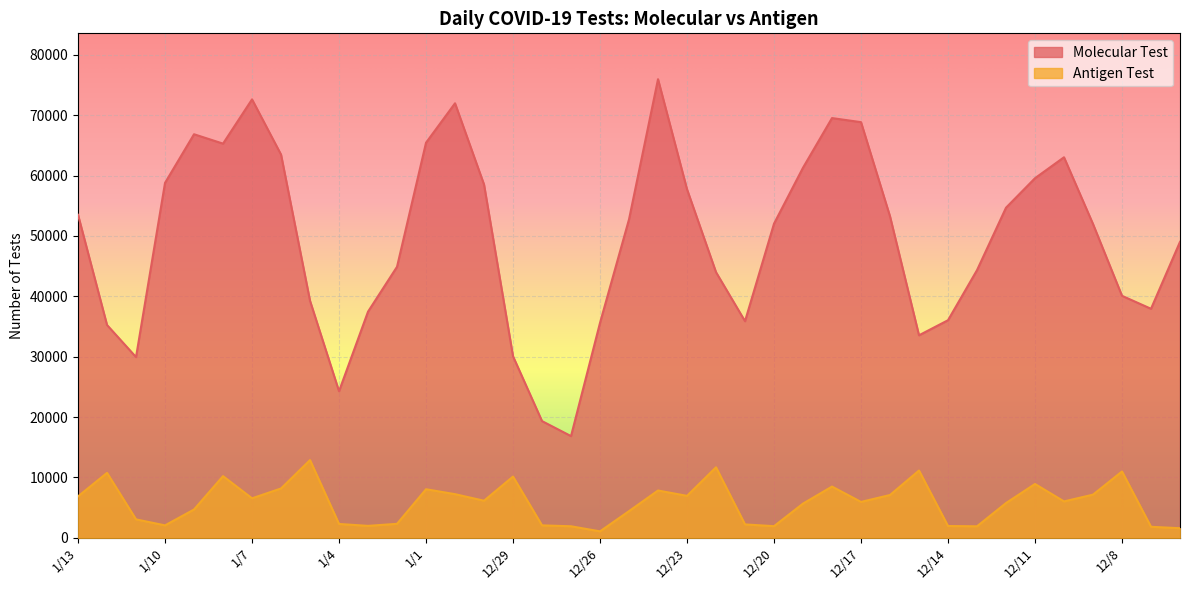

Reading left to right, transcribe all the data shown in this chart.

Molecular Test: 1/13=53498	1/12=35248	1/11=29934	1/10=58786	1/9=66839	1/8=65285	1/7=72613	1/6=63476	1/5=39255	1/4=24279	1/3=37458	1/2=44888	1/1=65436	12/31=71966	12/30=58517	12/29=30067	12/28=19334	12/27=16849	12/26=35605	12/25=52742	12/24=75955	12/23=57729	12/22=43995	12/21=35882	12/20=52030	12/19=61298	12/18=69517	12/17=68840	12/16=53242	12/15=33545	12/14=36040	12/13=44332	12/12=54673	12/11=59559	12/10=63027	12/9=51973	12/8=40083	12/7=37935	12/6=49019
Antigen Test: 1/13=6867	1/12=10760	1/11=3057	1/10=2064	1/9=4694	1/8=10221	1/7=6546	1/6=8177	1/5=12874	1/4=2297	1/3=1982	1/2=2321	1/1=8050	12/31=7233	12/30=6147	12/29=10149	12/28=2066	12/27=1915	12/26=1074	12/25=4424	12/24=7839	12/23=6953	12/22=11679	12/21=2223	12/20=1932	12/19=5672	12/18=8491	12/17=5949	12/16=7095	12/15=11146	12/14=1957	12/13=1912	12/12=5762	12/11=8919	12/10=6032	12/9=7155	12/8=10989	12/7=1829	12/6=1593